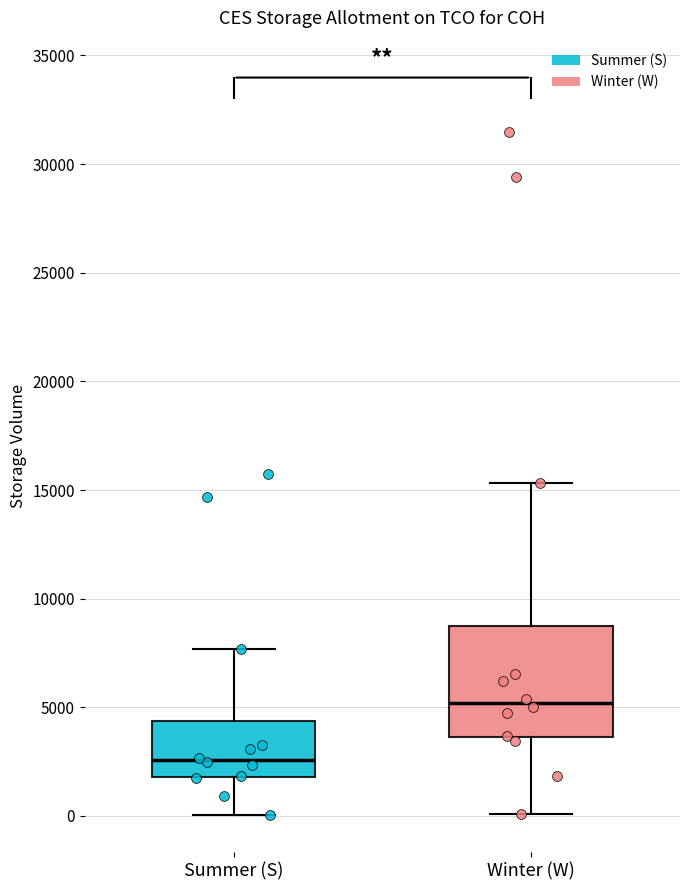

Comparing the boxes themselves (not the whiskers), which one is the tallest?

Winter (W)